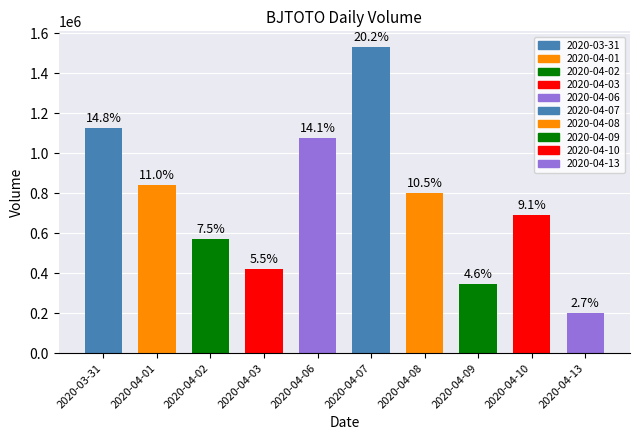

What is the value of the 1st bar from the left?

1126400